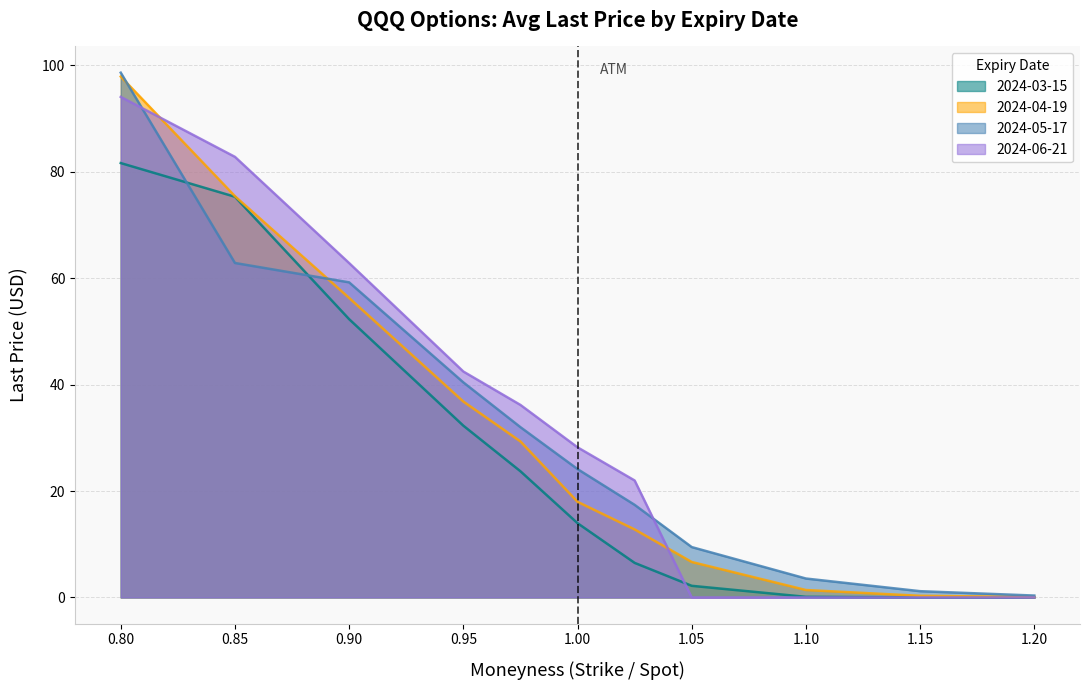

True or false: 2024-05-17 has more than 0 interior local peaks.

False